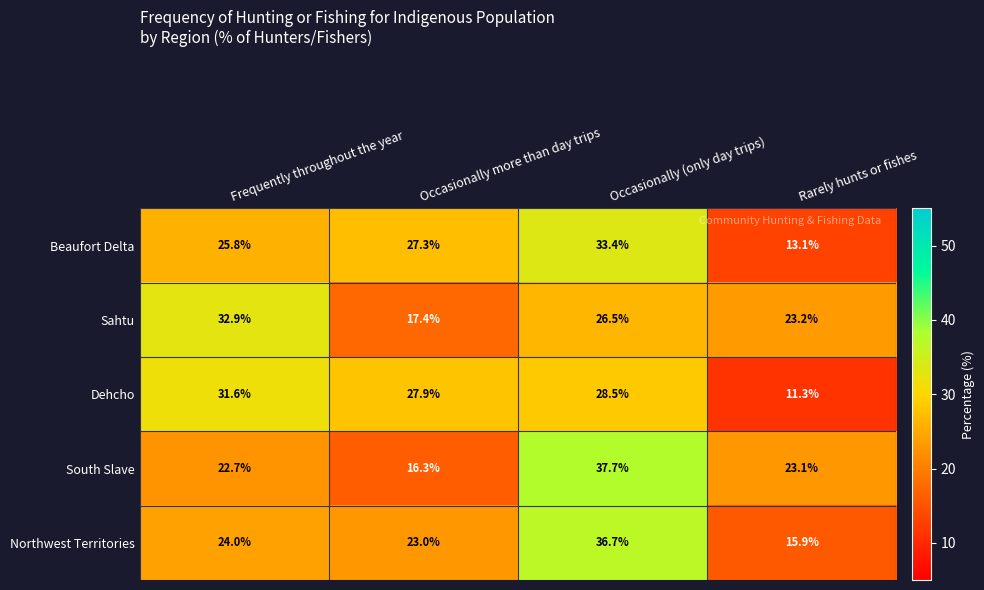

Which series has the widest spread of values?

South Slave